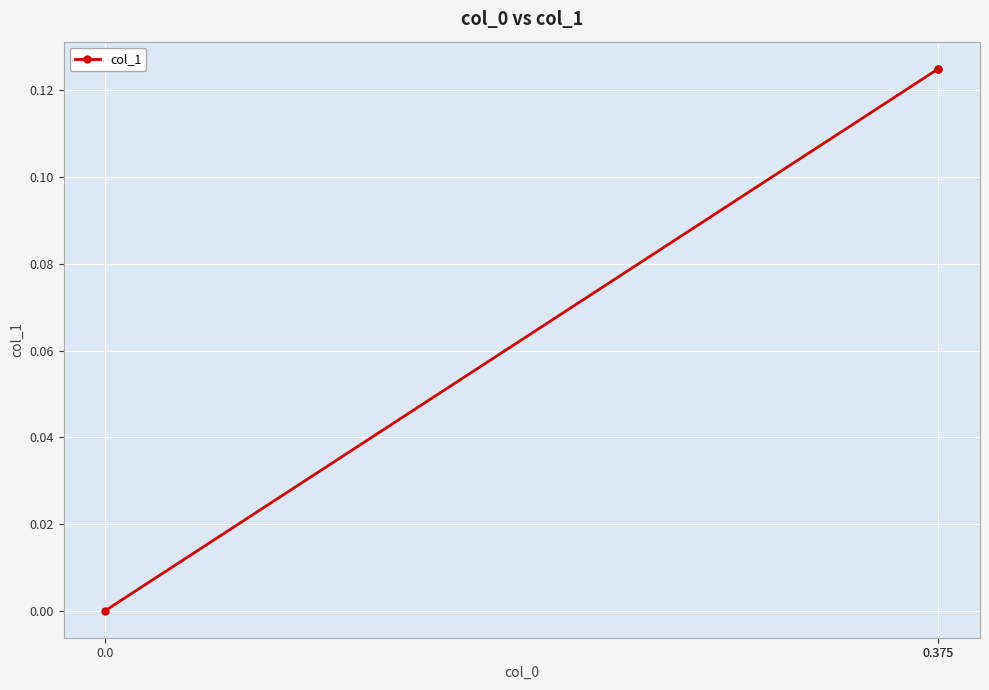

The value at 0.375 is 0.0. True or false?

False